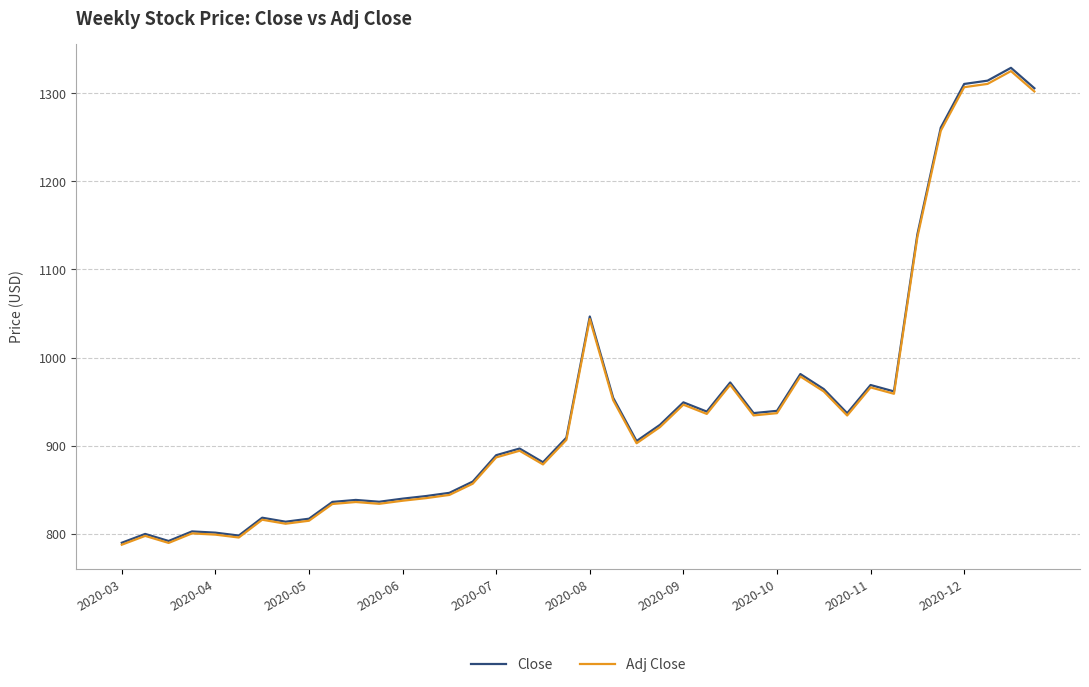

Which series has the largest range (max minus min)?

Close